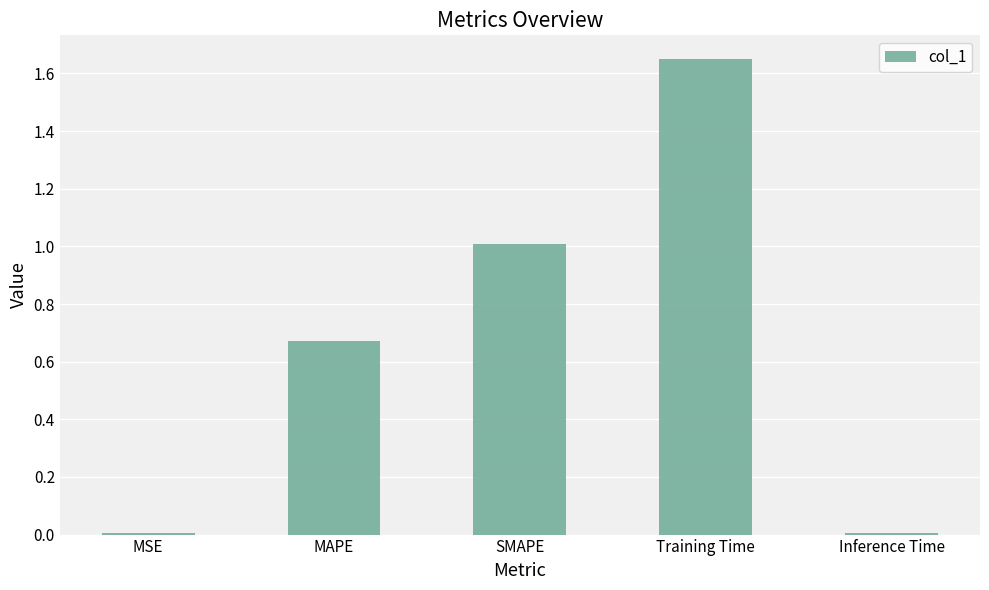

What is the sum of all values?

3.3